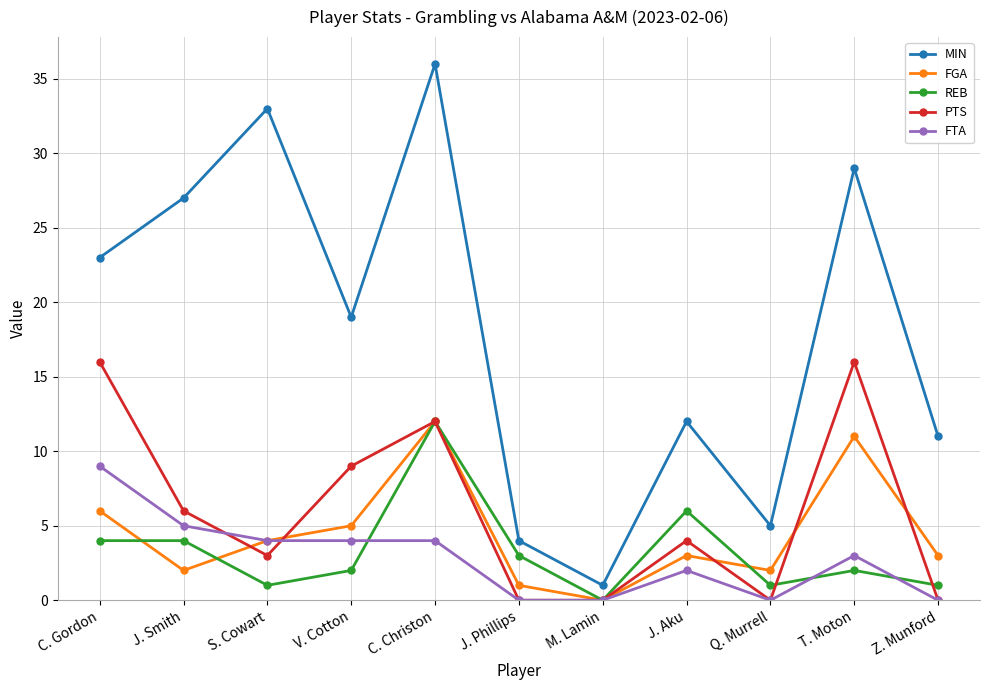

Count the number of data series in this chart.

5